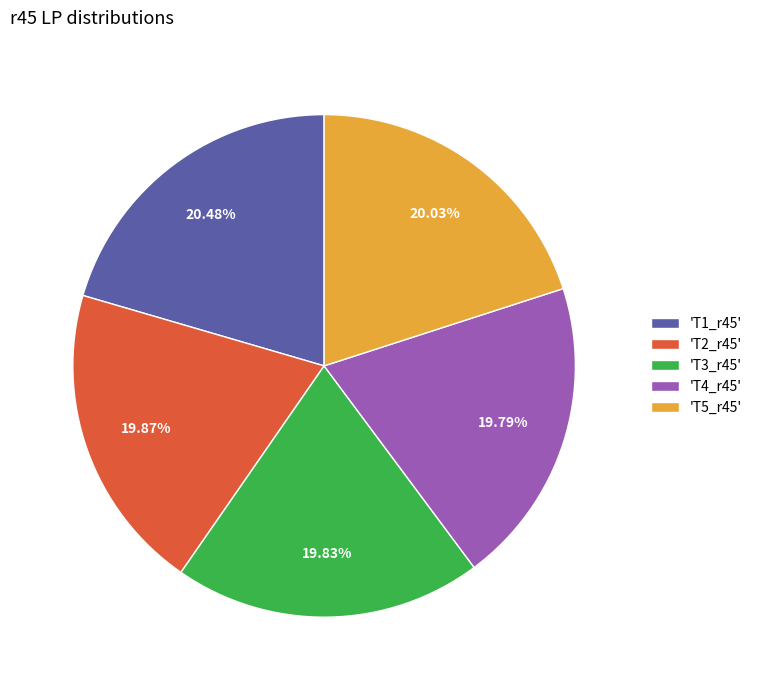

Does 'T3_r45' account for over 50% of the chart?

No